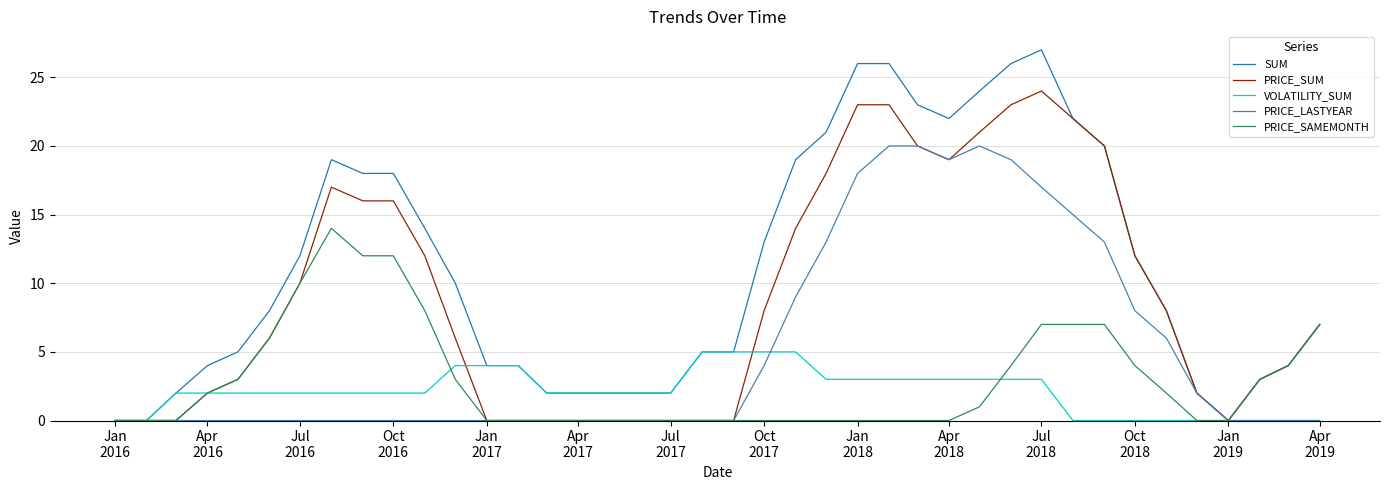

Which series has the largest range (max minus min)?

SUM